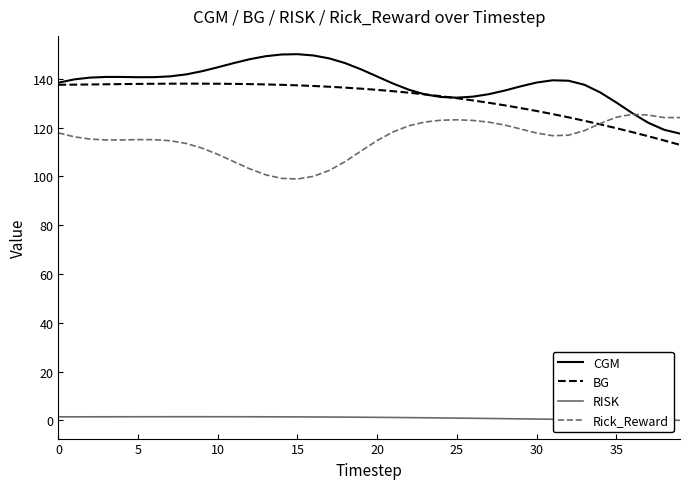

Which series has the largest total across all categories?

CGM